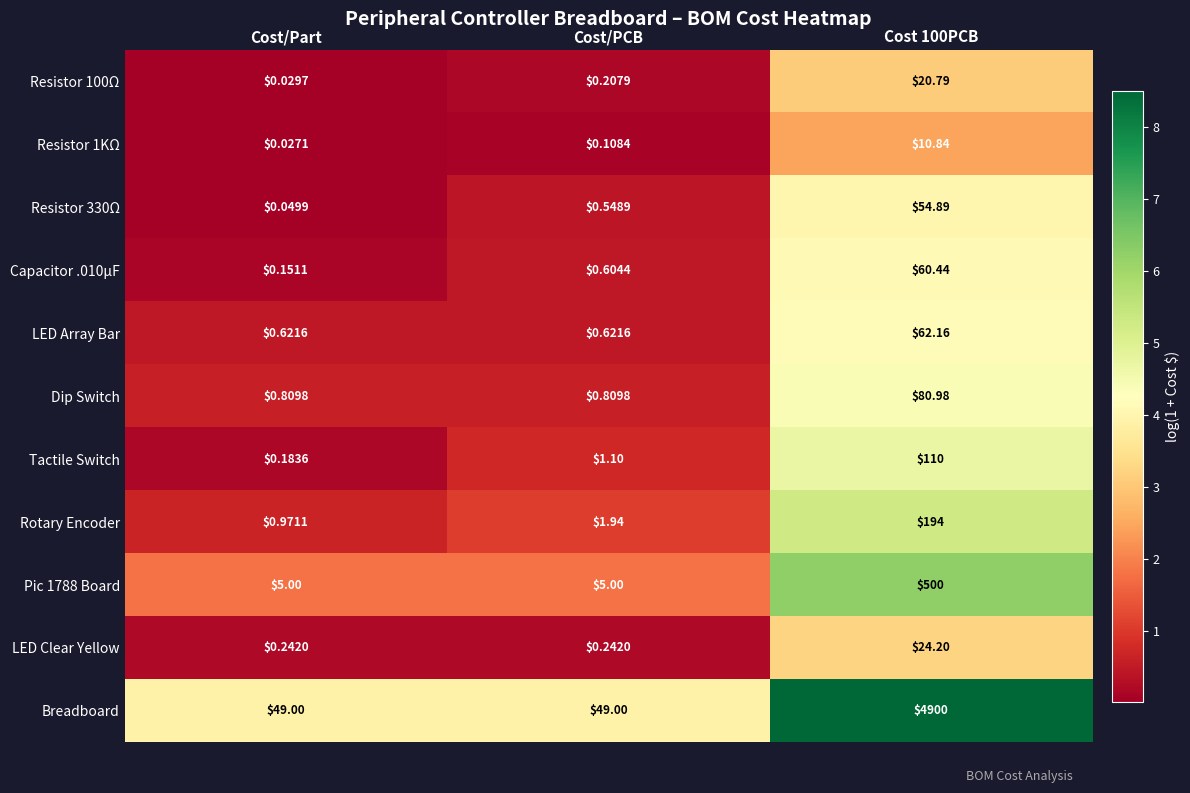

Is the value of LED Clear Yellow at Cost 100PCB greater than the value of Rotary Encoder at Cost 100PCB?

No